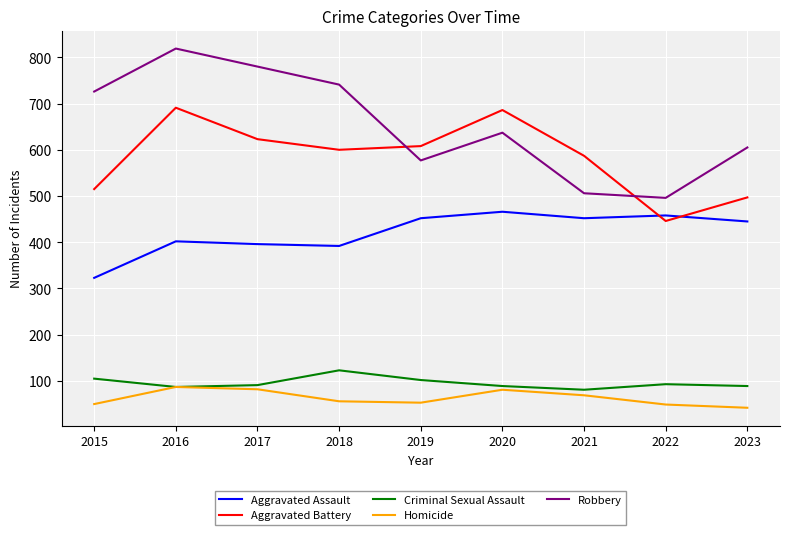

At which category does the chart reach its minimum across all series?

2023